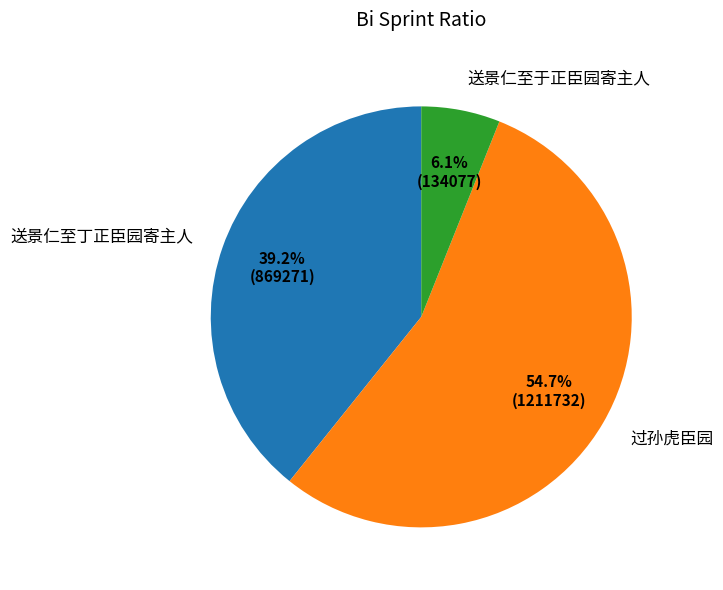

To the nearest percent, what portion does 送景仁至丁正臣园寄主人 represent?

39%